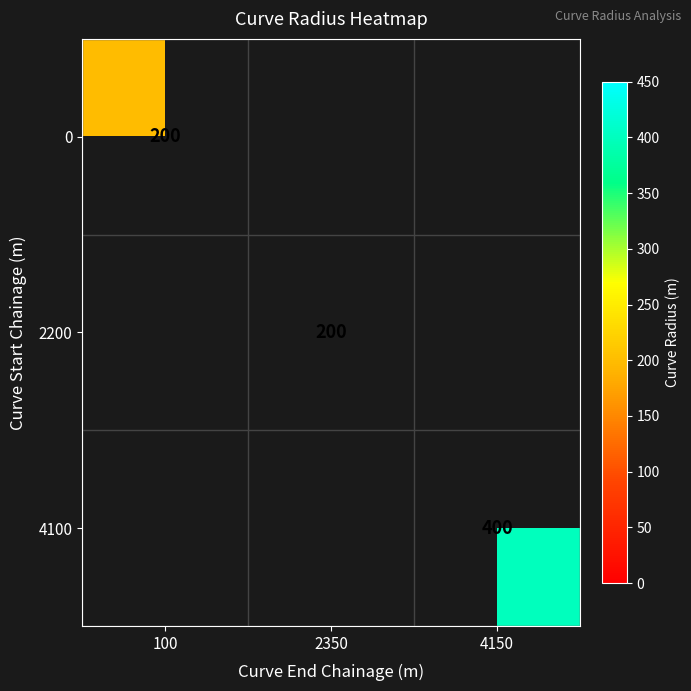

True or false: 2200 has a value of 99 at 2350.

False